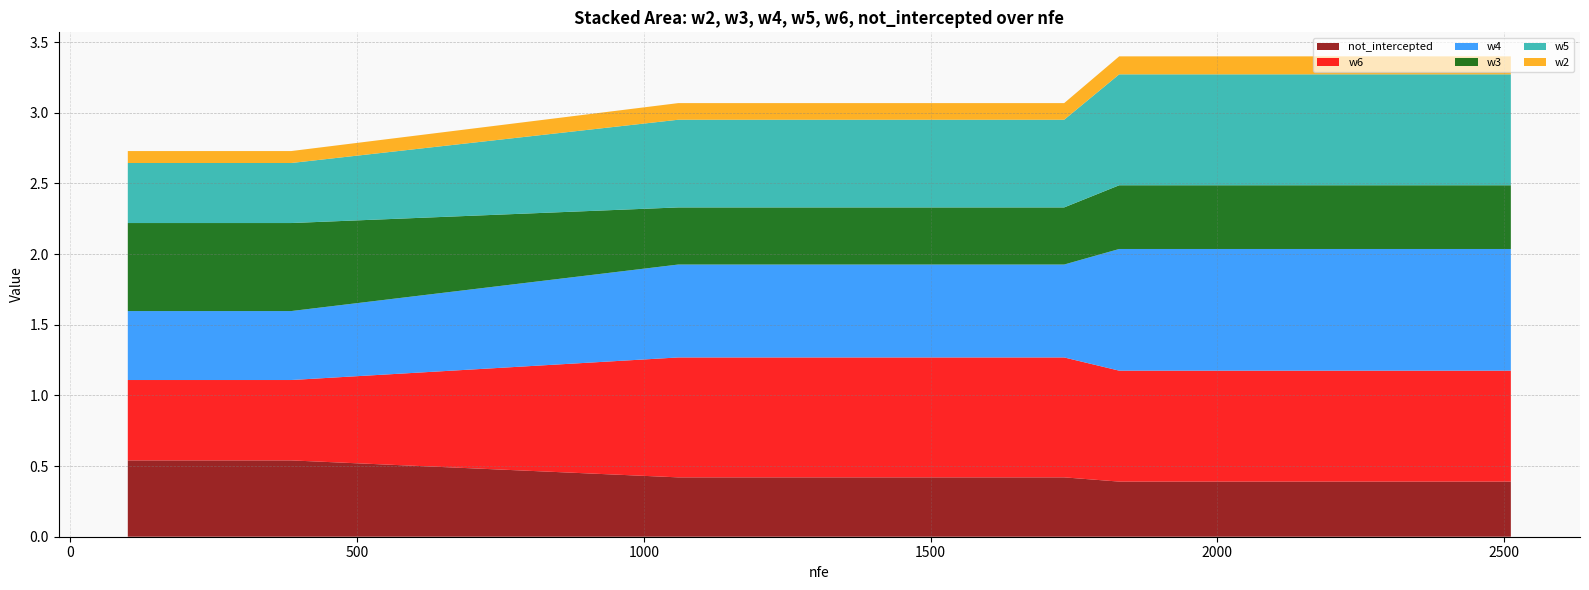

Reading left to right, what are all the values shown in this chart?

w2: 0.1	0.1	0.1	0.1	0.1	0.1	0.1	0.1	0.1	0.1	0.1	0.1	0.1	0.1	0.1	0.1	0.1	0.1	0.1	0.1
w3: 0.6	0.6	0.6	0.6	0.4	0.4	0.4	0.4	0.4	0.4	0.4	0.4	0.5	0.5	0.5	0.5	0.5	0.5	0.5	0.5
w4: 0.5	0.5	0.5	0.5	0.7	0.7	0.7	0.7	0.7	0.7	0.7	0.7	0.9	0.9	0.9	0.9	0.9	0.9	0.9	0.9
w5: 0.4	0.4	0.4	0.4	0.6	0.6	0.6	0.6	0.6	0.6	0.6	0.6	0.8	0.8	0.8	0.8	0.8	0.8	0.8	0.8
w6: 0.6	0.6	0.6	0.6	0.8	0.8	0.8	0.8	0.8	0.8	0.8	0.8	0.8	0.8	0.8	0.8	0.8	0.8	0.8	0.8
not_intercepted: 0.5	0.5	0.5	0.5	0.4	0.4	0.4	0.4	0.4	0.4	0.4	0.4	0.4	0.4	0.4	0.4	0.4	0.4	0.4	0.4